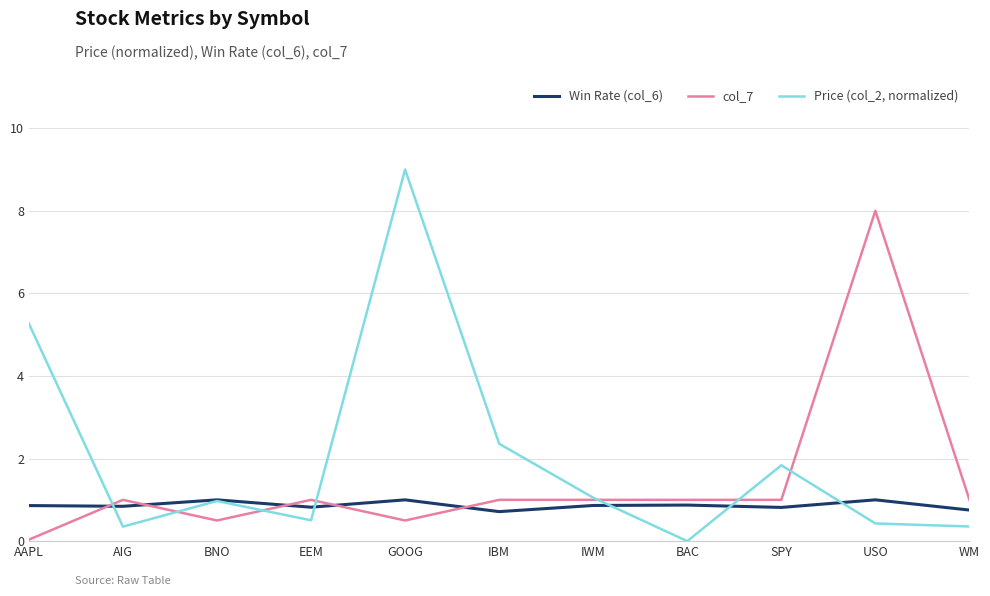

How many lines are shown in the chart?

3